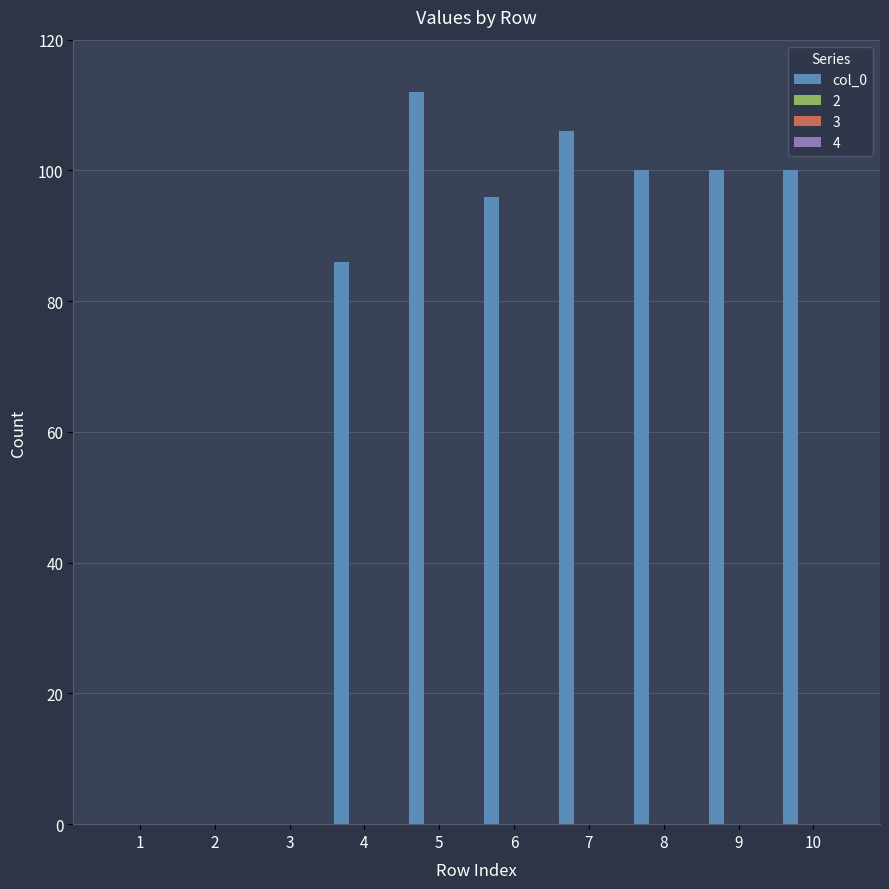

What is the maximum value shown in the chart?

112